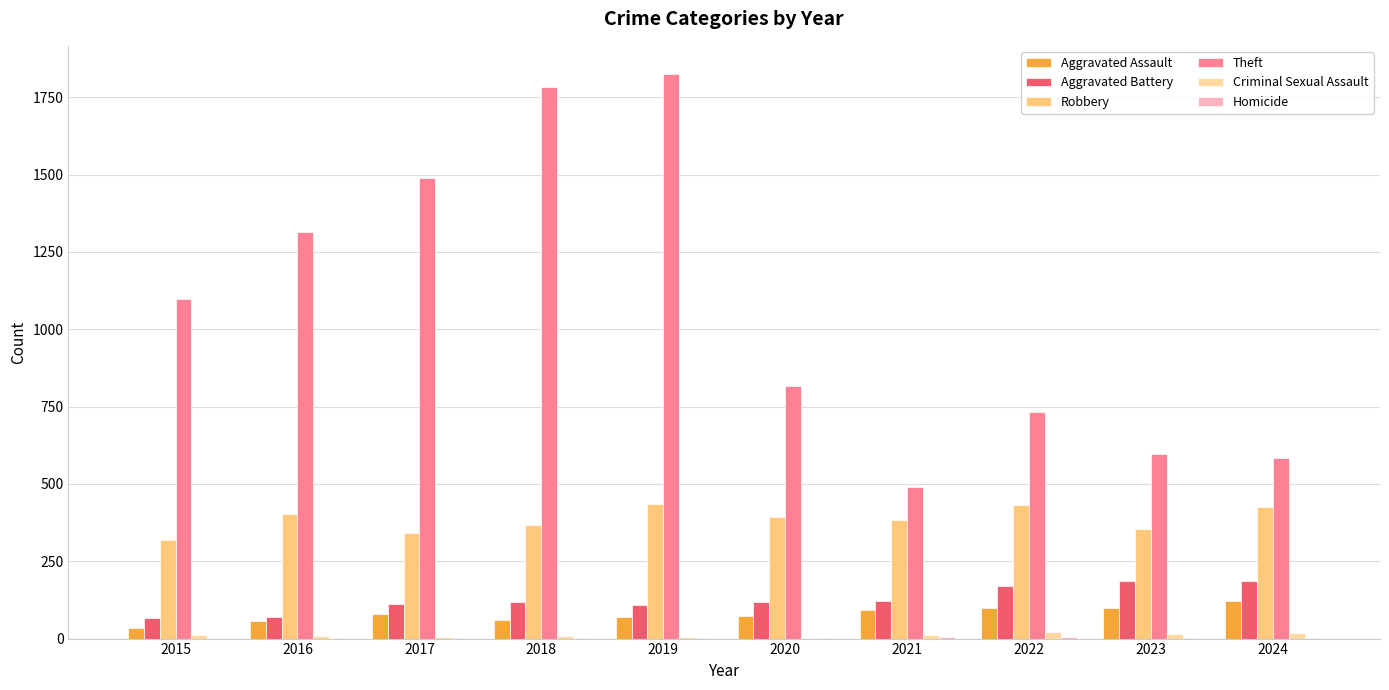

What is the highest value of the Theft series?

1825